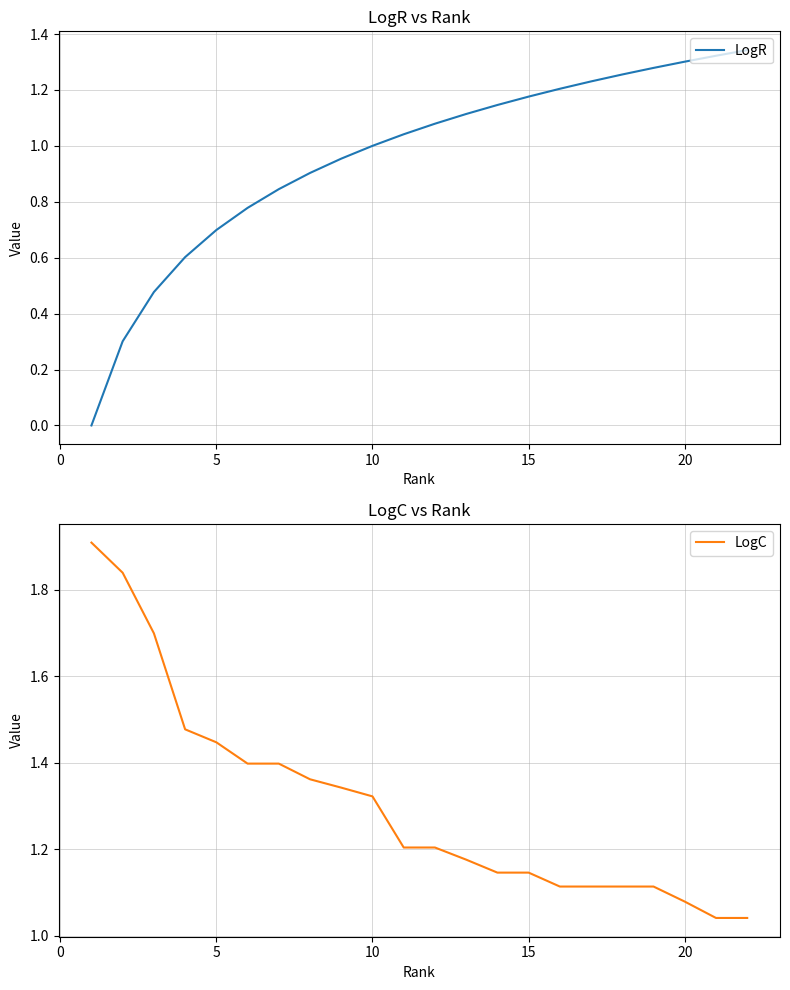

How many distinct data groups are displayed?

2